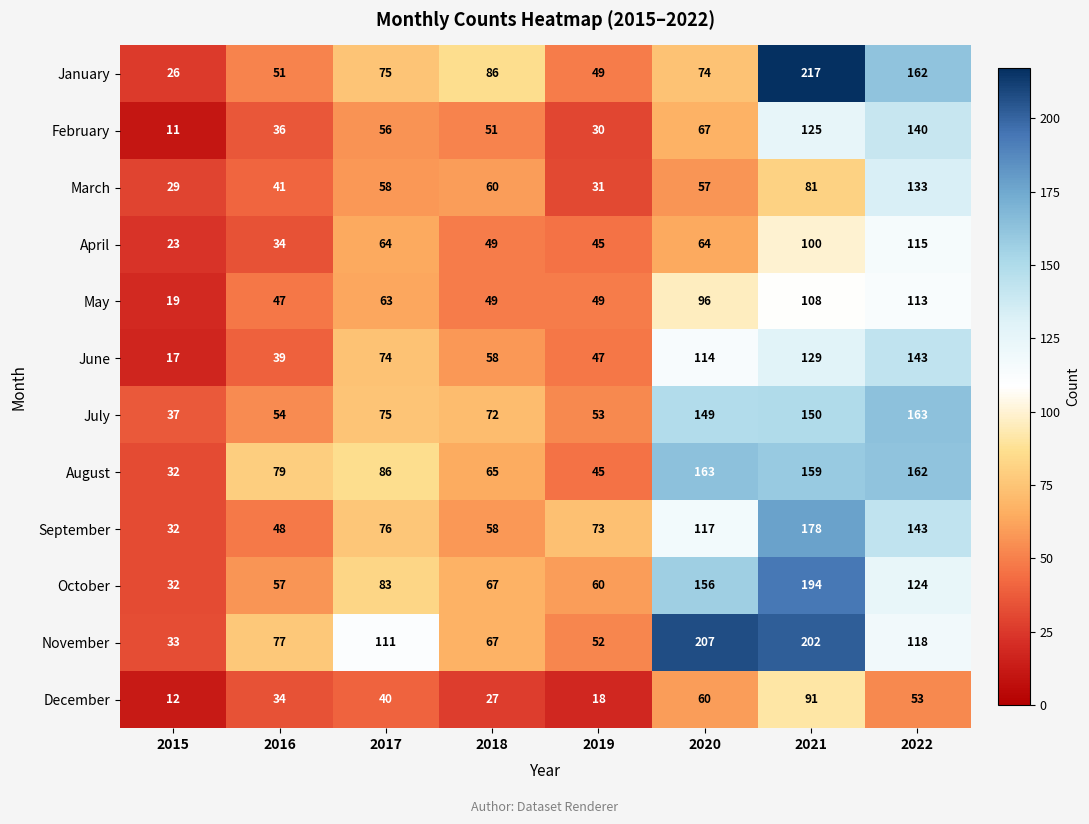

True or false: August has a value of 86 at 2017.

True